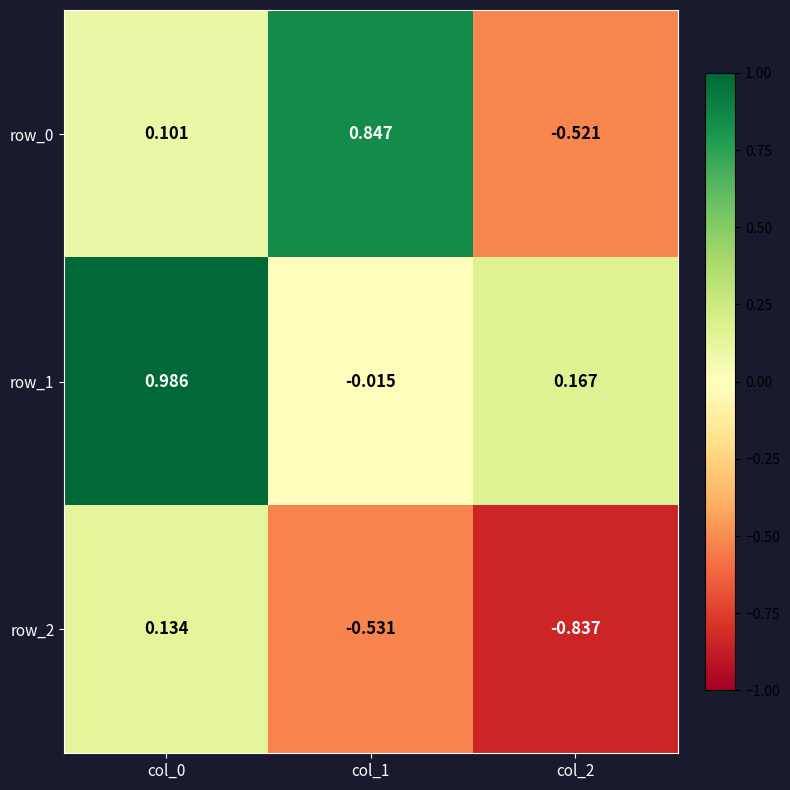

What is the difference between the row_0 values at col_2 and col_1?

1.4